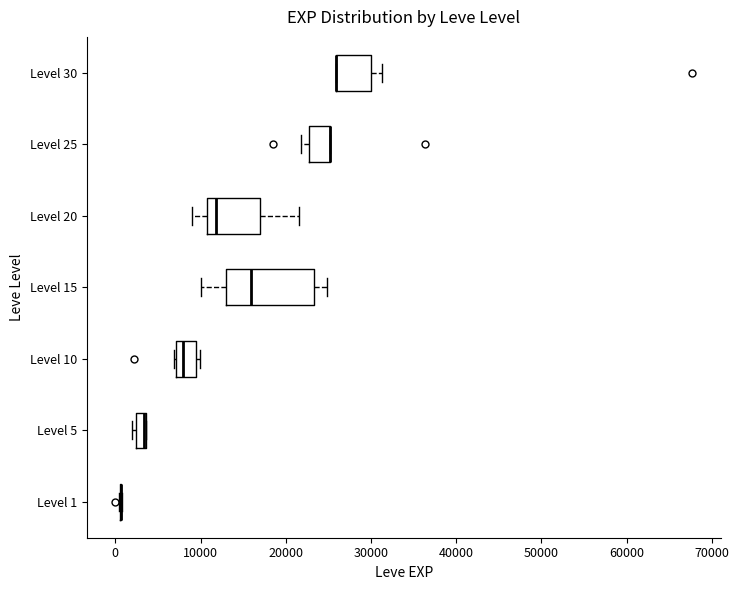

Comparing the boxes themselves (not the whiskers), which one is the widest?

Level 15